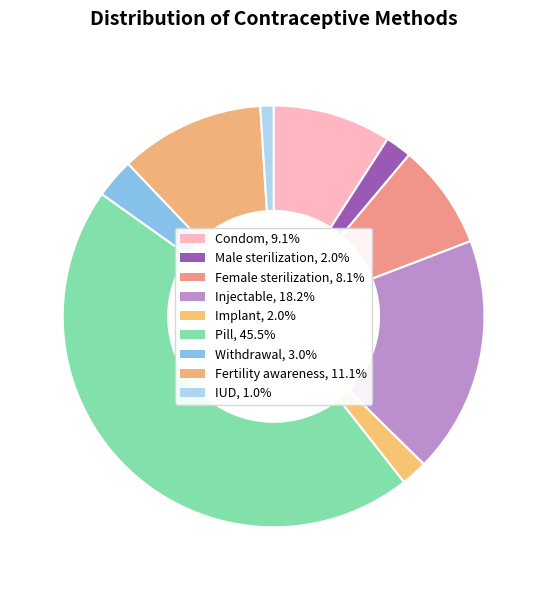

Count the number of slices in the pie.

9